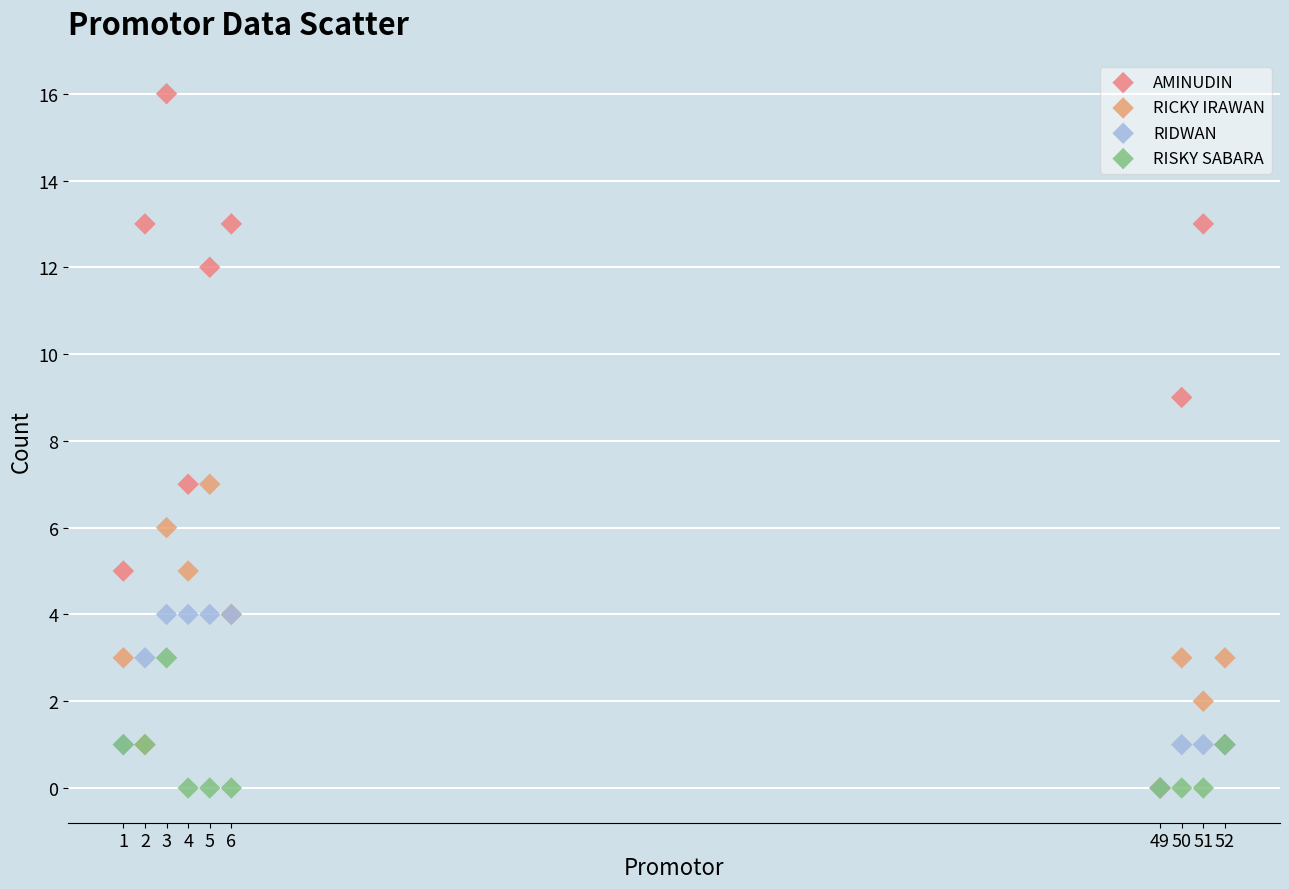

Which series reaches the maximum Y coordinate?

AMINUDIN